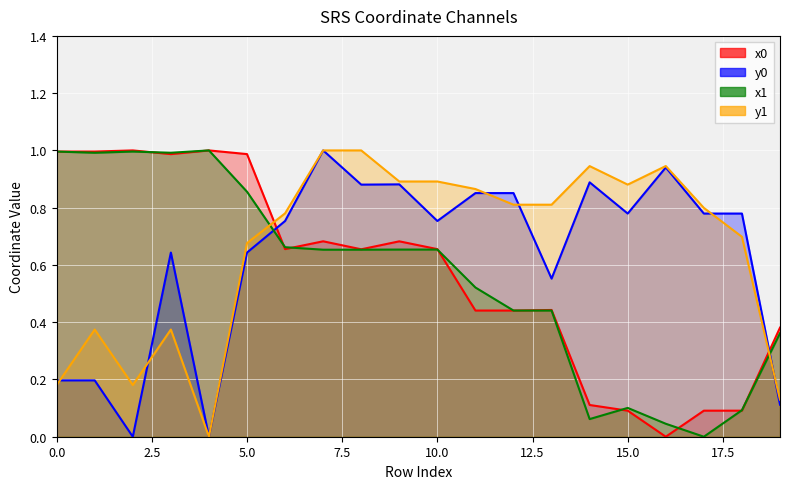

Reading right to left, list all the values displayed in this chart.

x0: 0.4	0.1	0.1	0.0	0.1	0.1	0.4	0.4	0.4	0.7	0.7	0.7	0.7	0.7	1.0	1.0	1.0	1.0	1.0	1.0
y0: 0.1	0.8	0.8	0.9	0.8	0.9	0.6	0.9	0.9	0.8	0.9	0.9	1.0	0.8	0.6	0.0	0.6	0.0	0.2	0.2
x1: 0.4	0.1	0.0	0.0	0.1	0.1	0.4	0.4	0.5	0.7	0.7	0.7	0.7	0.7	0.9	1.0	1.0	1.0	1.0	1.0
y1: 0.1	0.7	0.8	0.9	0.9	0.9	0.8	0.8	0.9	0.9	0.9	1.0	1.0	0.8	0.7	0.0	0.4	0.2	0.4	0.2